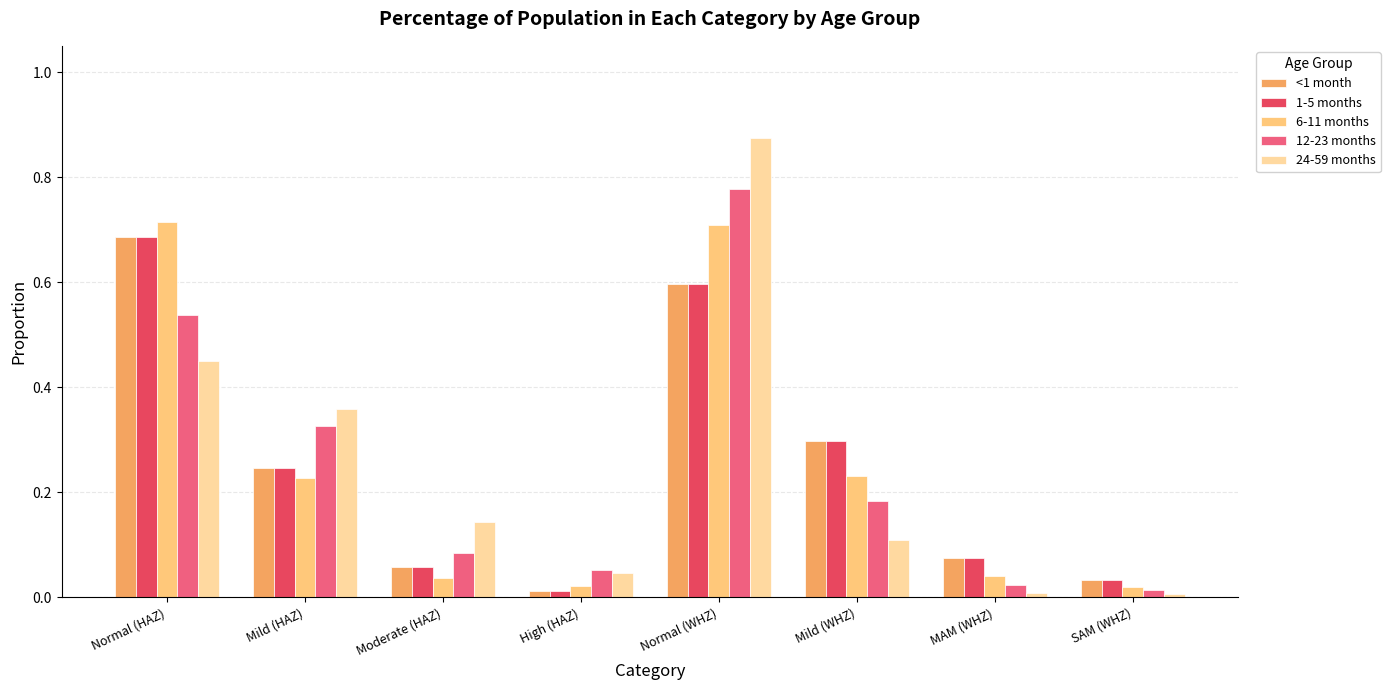

Which series changed the most between Moderate (HAZ) and High (HAZ)?

24-59 months